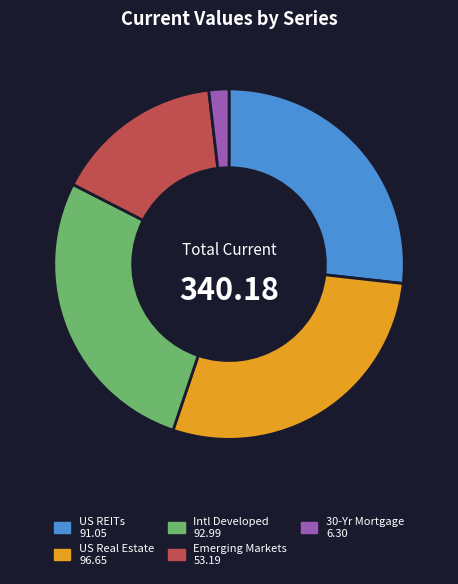

What is the ratio of the value at US Real Estate to the value at 30-Yr Mortgage?

15.3